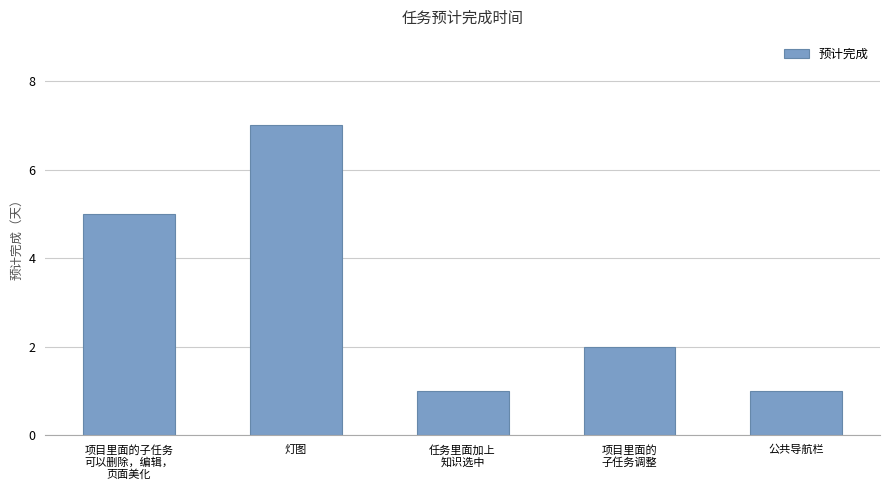

What is the label of the 5th bar from the right?

项目里面的子任务
可以删除，编辑，
页面美化